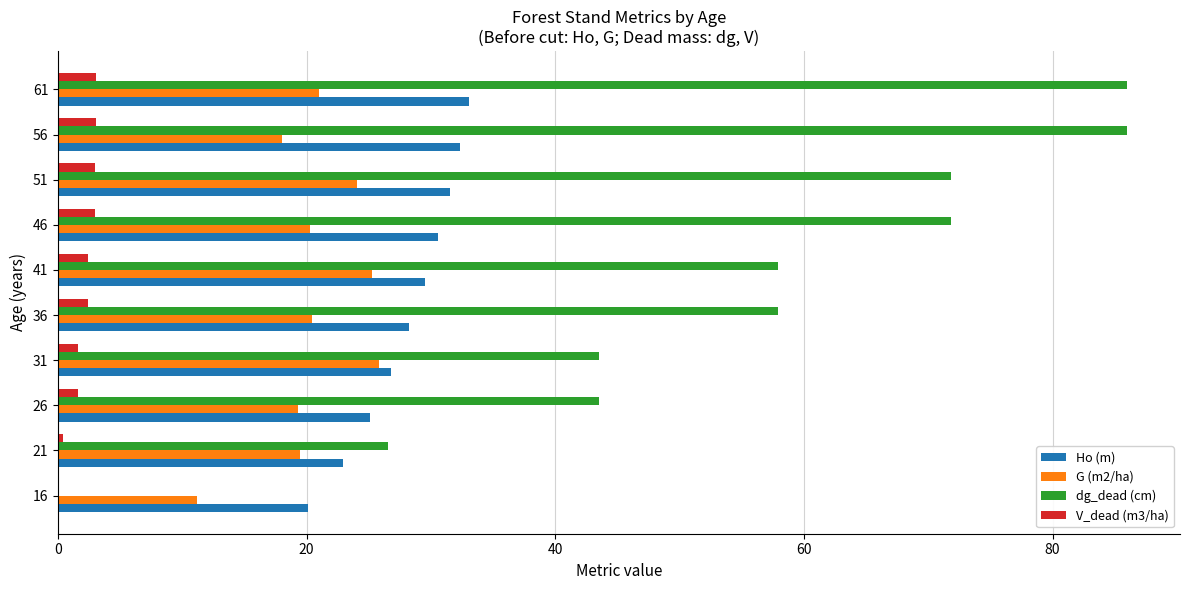

What is the greatest value displayed?

86.0